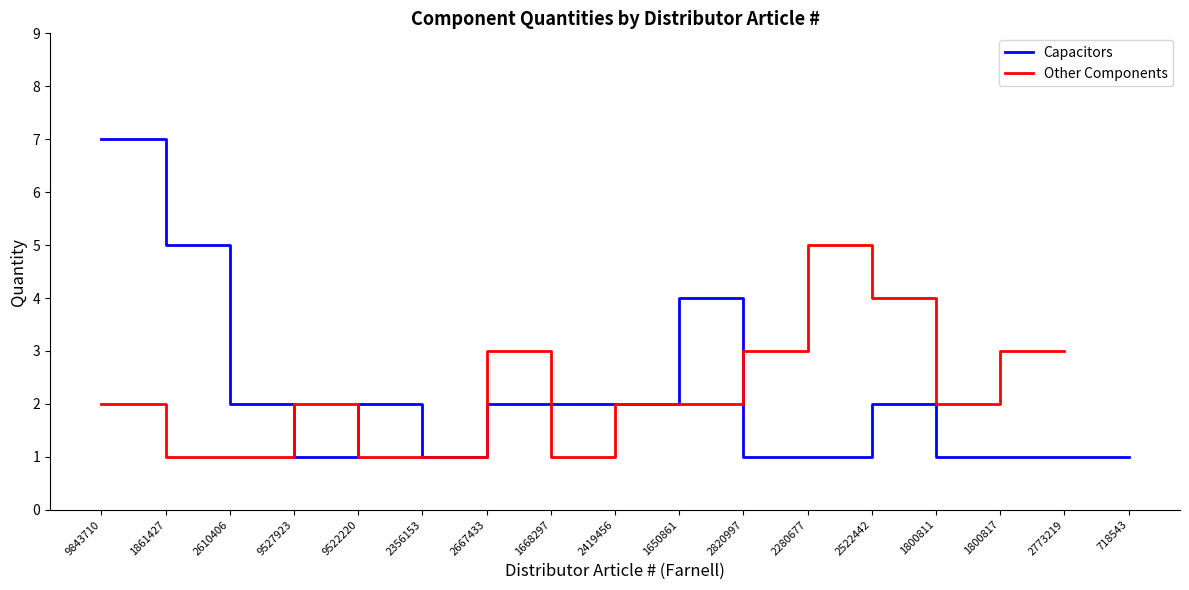

The Capacitors series shows 2.0 at 9522220. True or false?

True